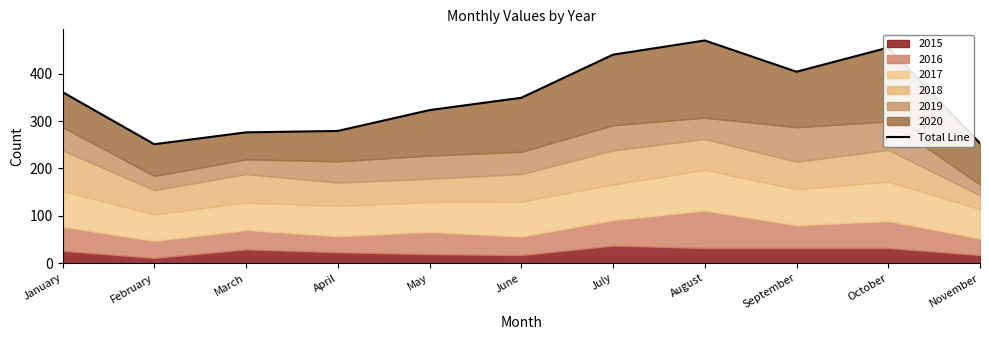

Reading left to right, what are all the values shown in this chart?

January=361	February=251	March=276	April=279	May=323	June=349	July=440	August=470	September=404	October=455	November=253